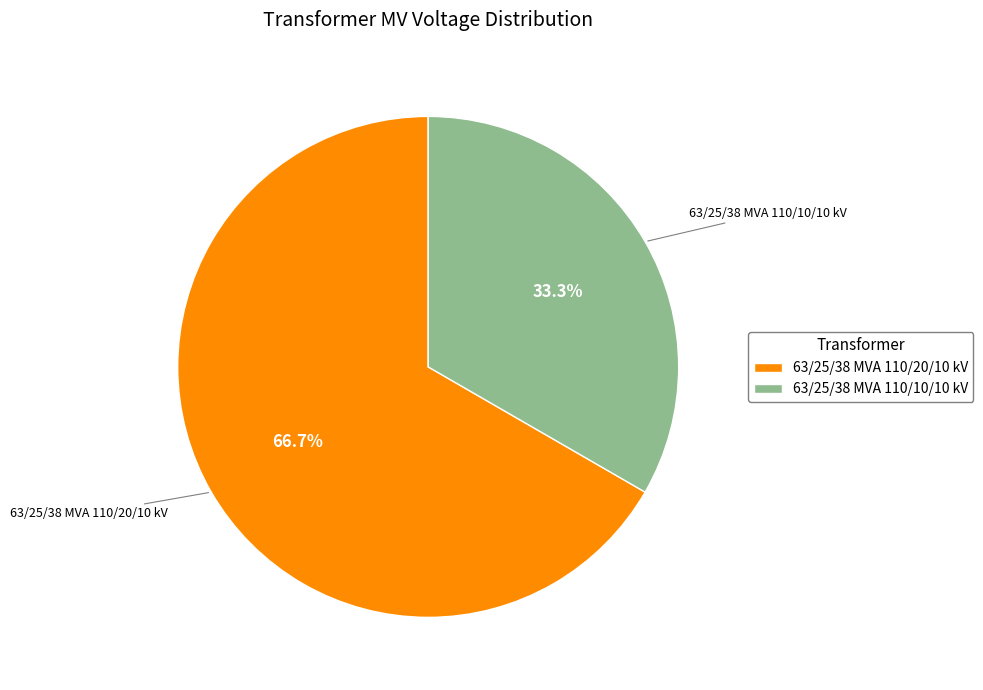

Between 63/25/38 MVA 110/10/10 kV and 63/25/38 MVA 110/20/10 kV, which is larger?

63/25/38 MVA 110/20/10 kV